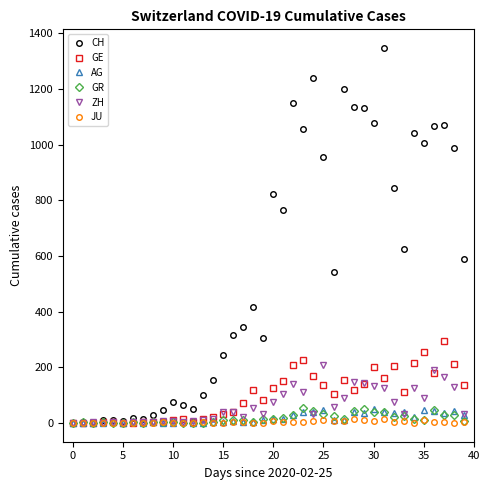

How many data points does each series have?

40